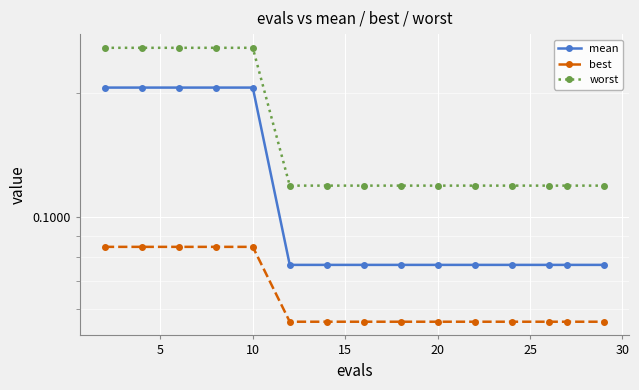

True or false: mean and best intersect in this chart.

False